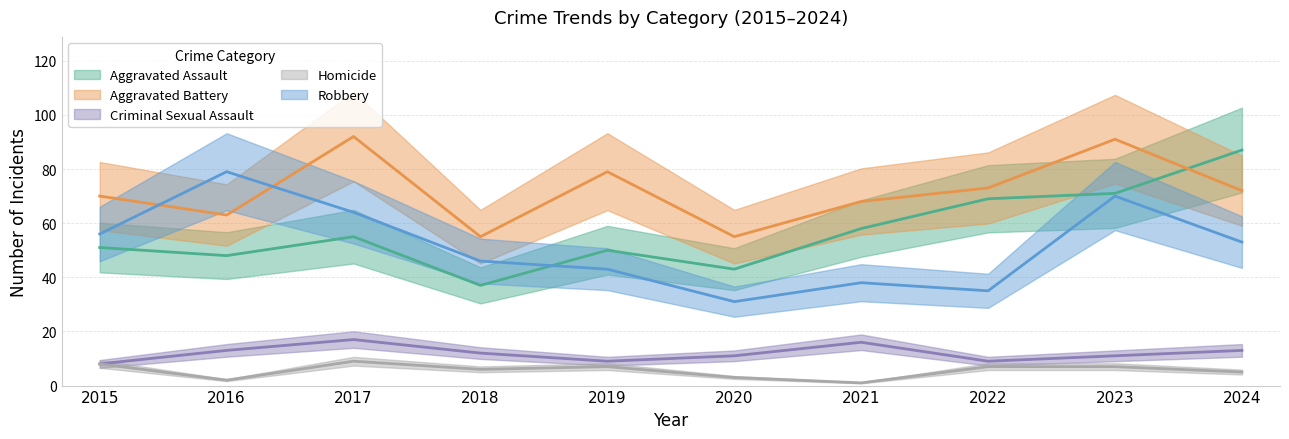

What is the sum of the Criminal Sexual Assault values at 2019 and 2016?

22